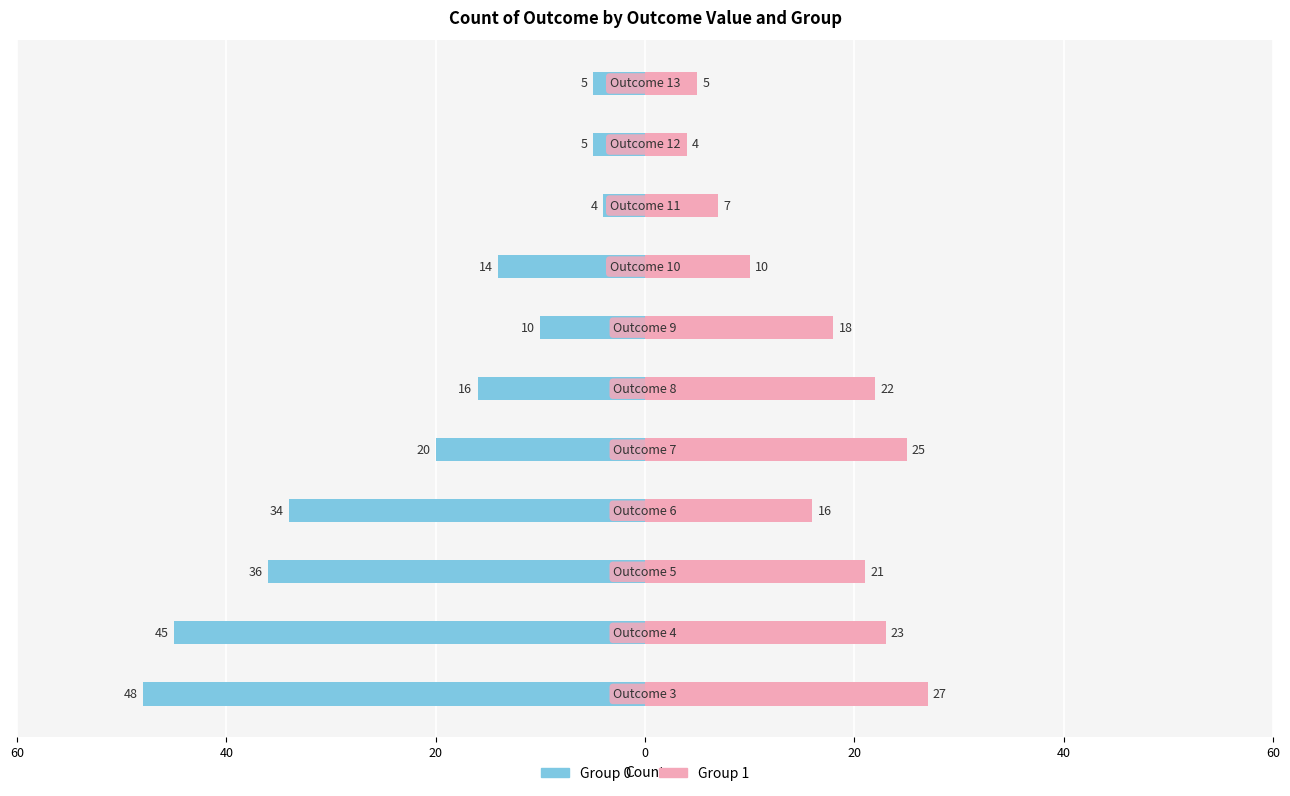

List the labels in order of 1 value, smallest first.

12, 13, 11, 10, 6, 9, 5, 8, 4, 7, 3